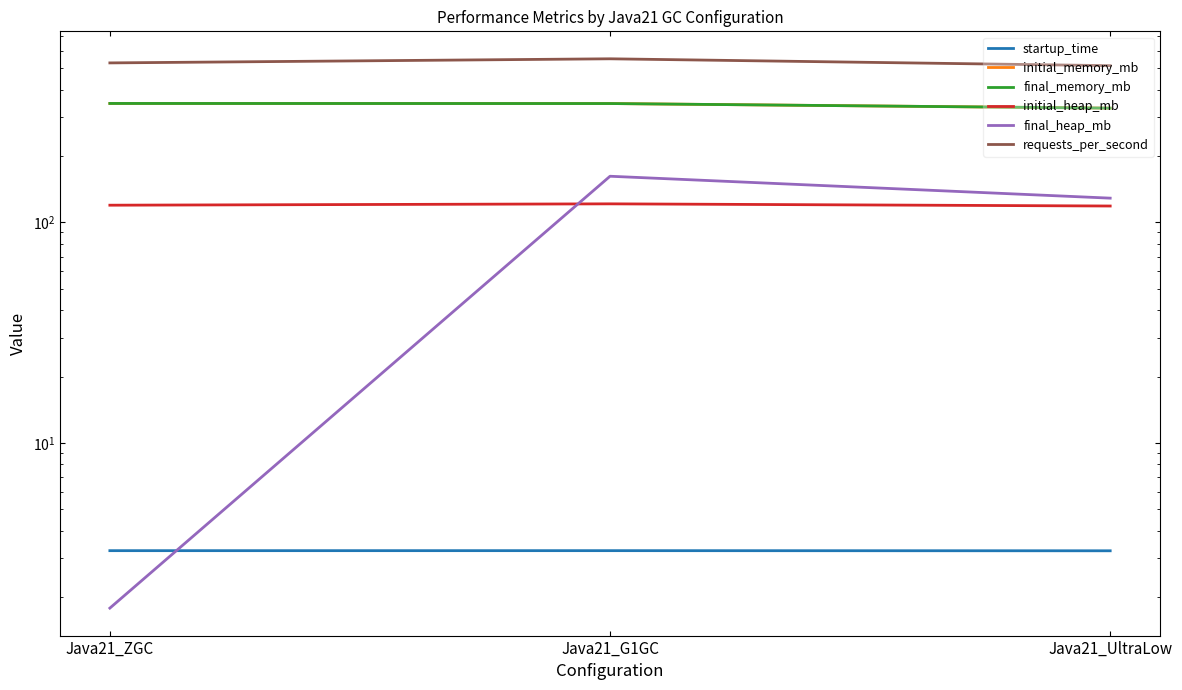

At how many categories does at least one series exceed 155?

3